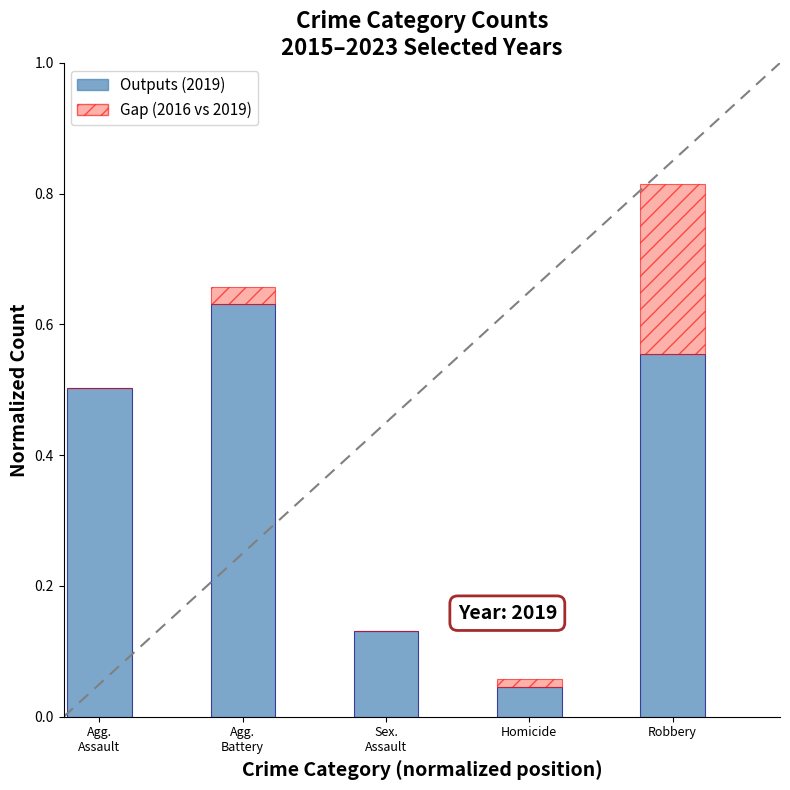

At which category is the sum across all series the highest?

Robbery